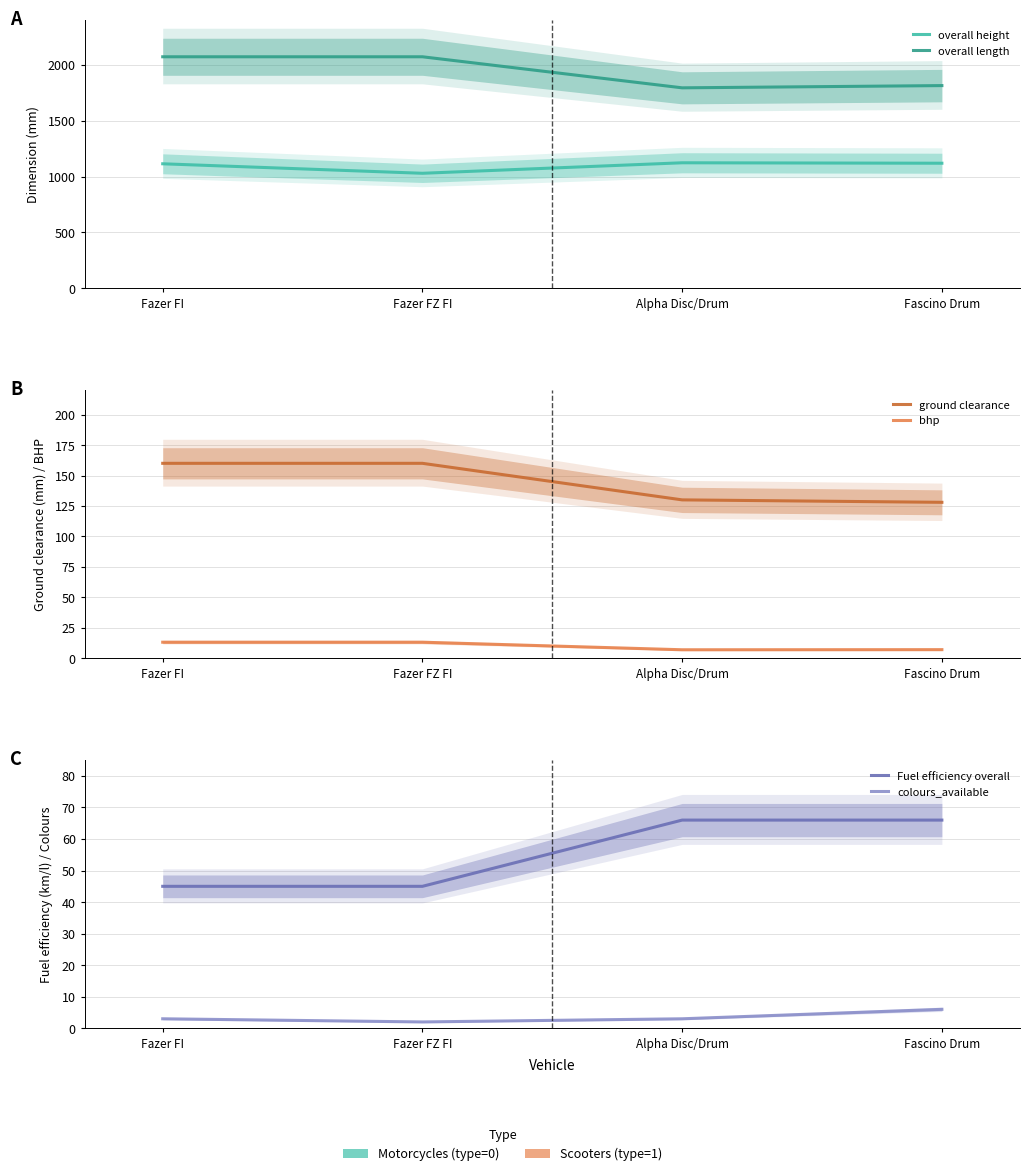

Where does the overall height series first go above 1120?

Alpha Disc/Drum